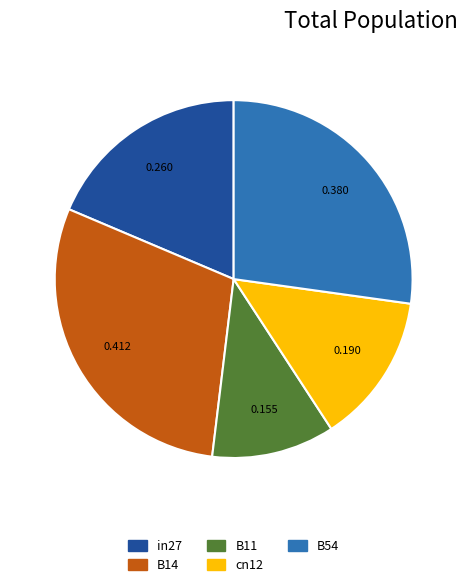

Which category has the biggest portion of the pie?

B14